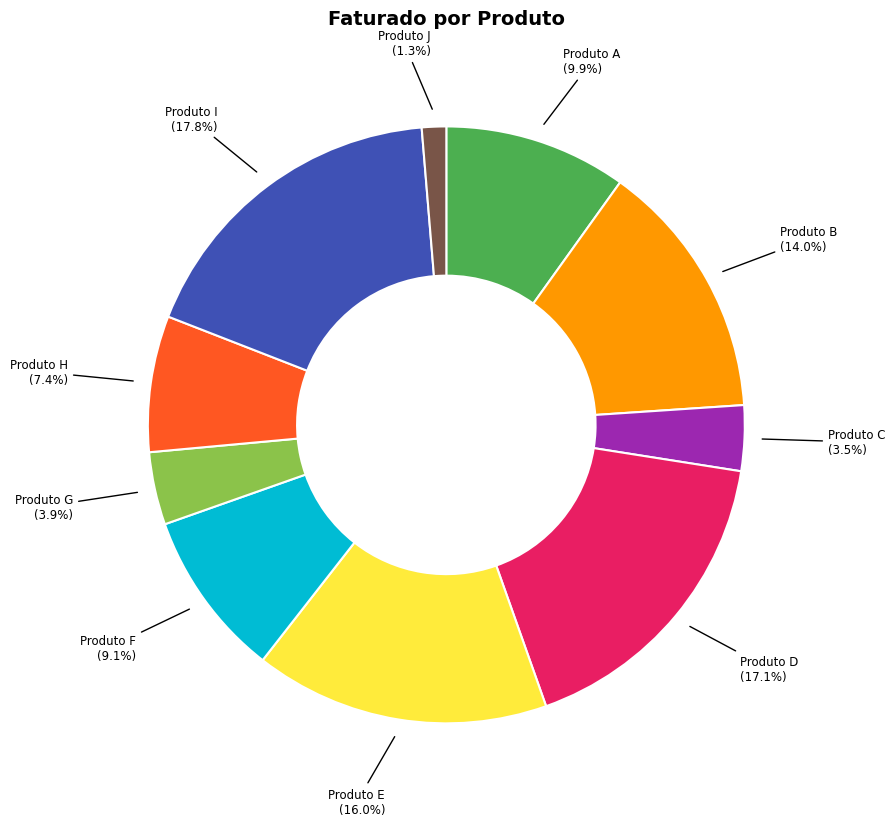

How many slices are in this pie chart?

10